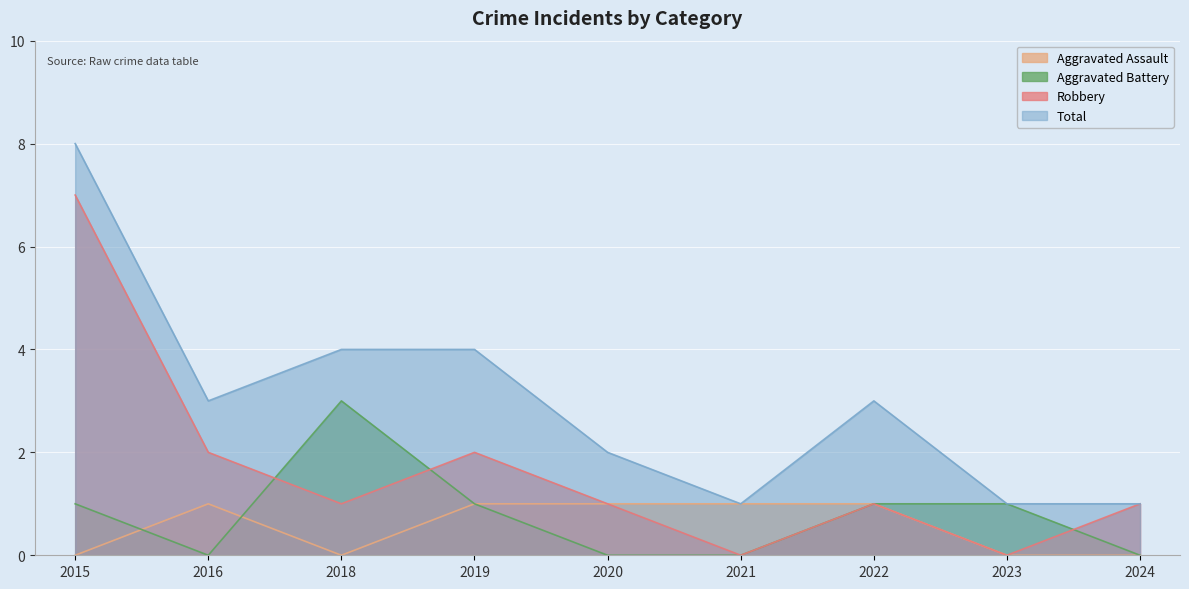

Does the chart display data point markers on the line(s)?

No